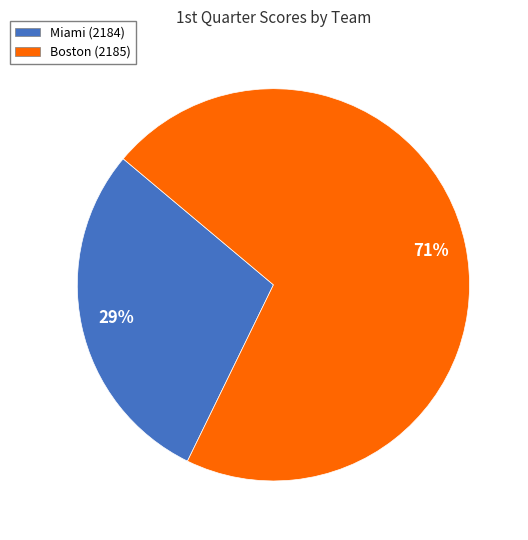

Between Miami (2184) and Boston (2185), which is larger?

Boston (2185)